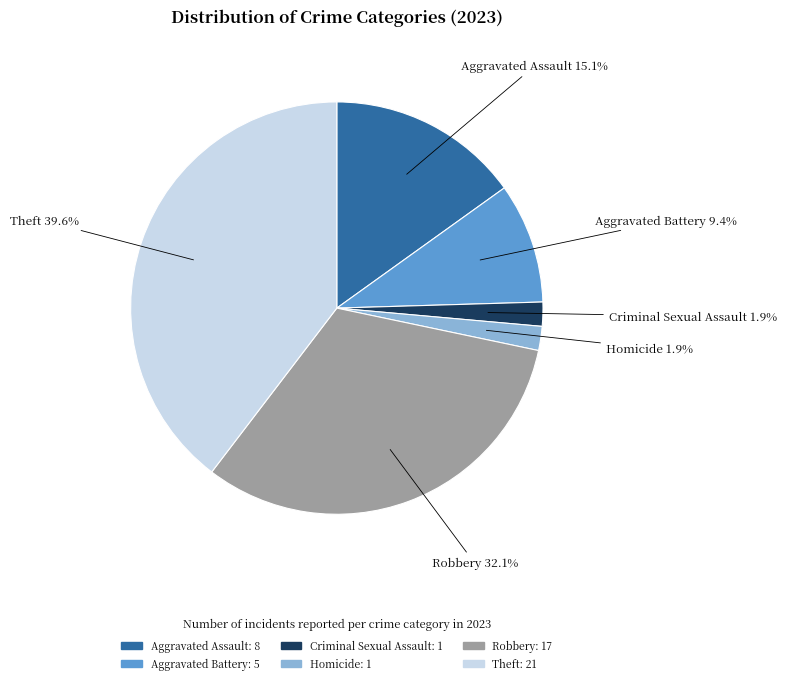

To the nearest percent, what is the average slice percentage?

17%